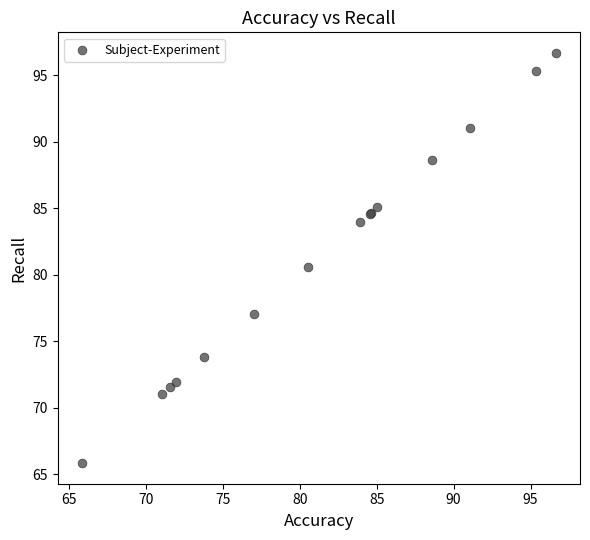

What Y value in the scatter plot is closest to 81?

80.5